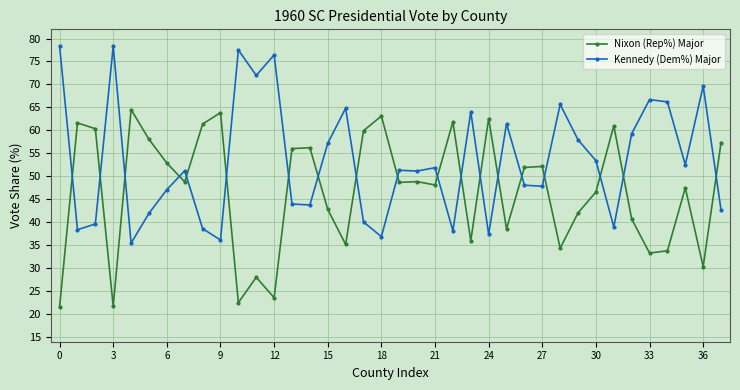

What are all the series names shown in the legend?

Nixon (Rep%) Major, Kennedy (Dem%) Major